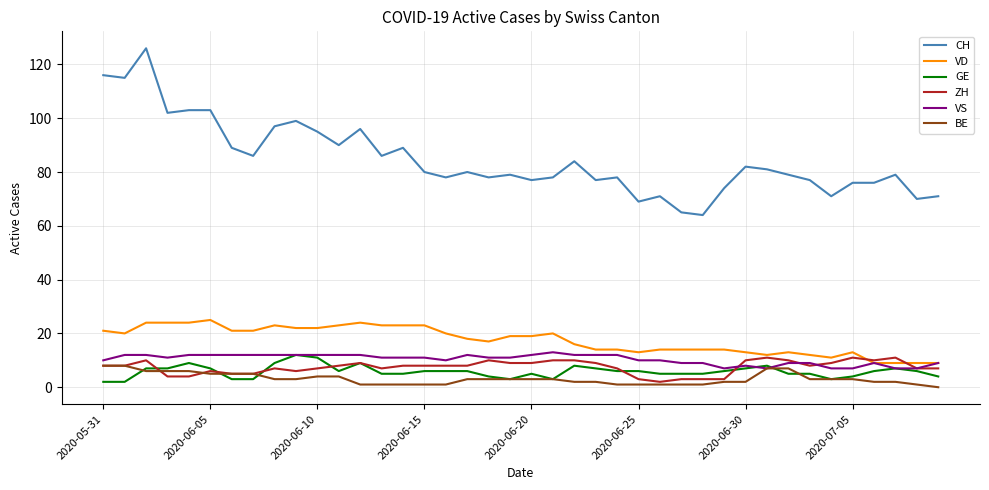

True or false: GE and CH cross at least once.

False